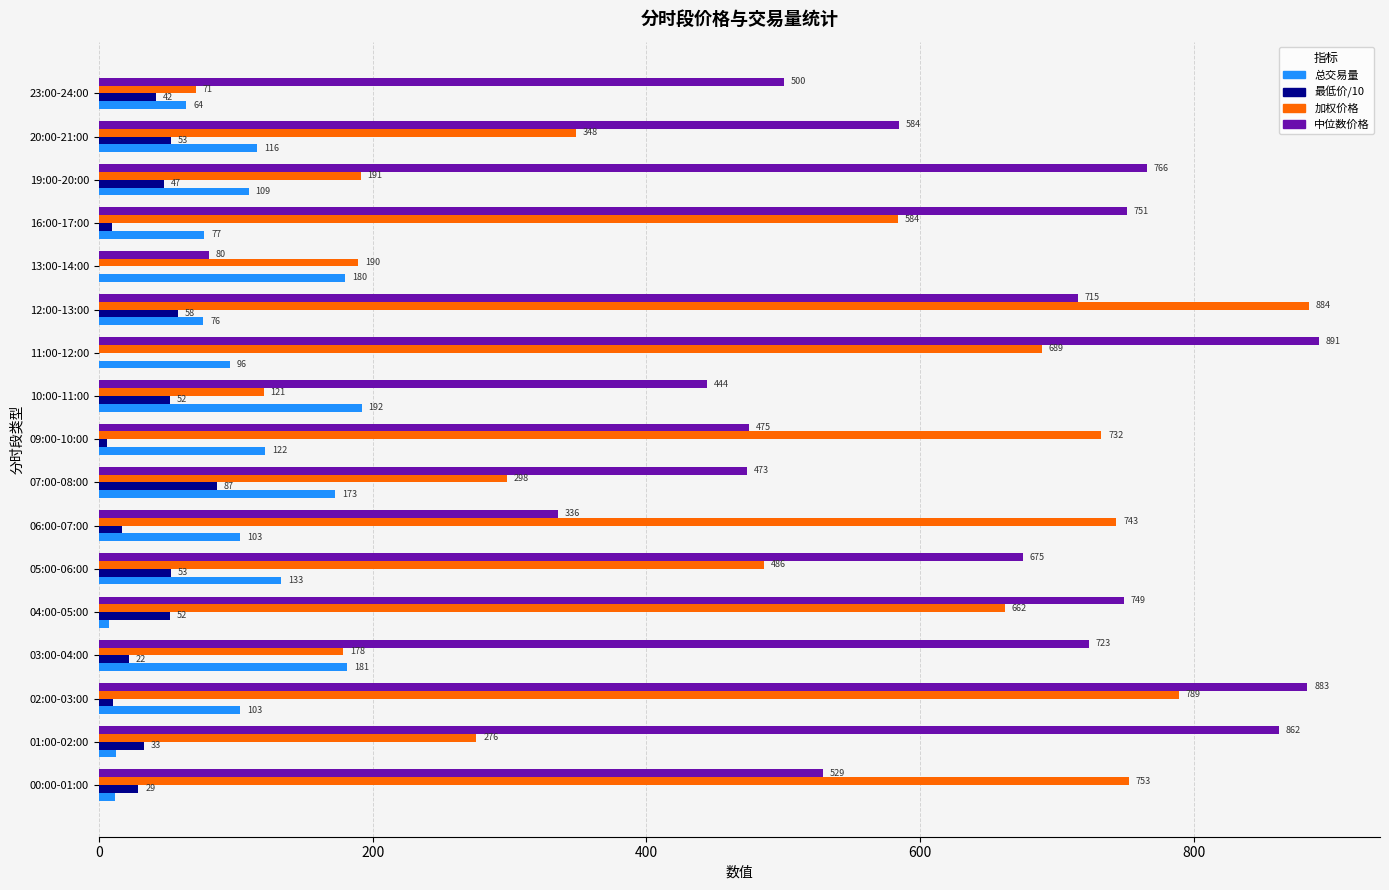

Which series has the largest total across all categories?

中位数价格